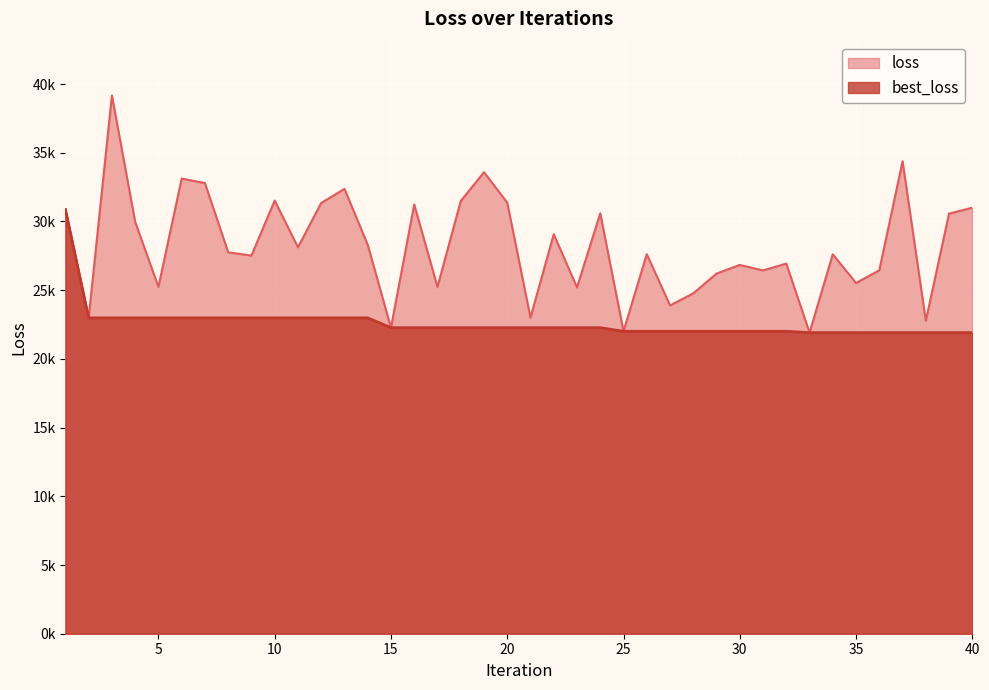

Reading left to right, list all the values displayed in this chart.

loss: 30869.2	22982.1	39165.2	29966.4	25244.1	33118.6	32790.5	27753.3	27518.0	31520.9	28117.8	31342.0	32370.7	28302.7	22268.8	31235.5	25231.8	31484.6	33582.6	31370.9	23004.6	29070.8	25202.7	30592.6	22005.4	27622.0	23887.0	24764.5	26205.3	26835.9	26437.0	26931.1	21909.2	27610.0	25518.9	26445.8	34380.4	22776.7	30570.3	31000.5
best_loss: 30869.2	22982.1	22982.1	22982.1	22982.1	22982.1	22982.1	22982.1	22982.1	22982.1	22982.1	22982.1	22982.1	22982.1	22268.8	22268.8	22268.8	22268.8	22268.8	22268.8	22268.8	22268.8	22268.8	22268.8	22005.4	22005.4	22005.4	22005.4	22005.4	22005.4	22005.4	22005.4	21909.2	21909.2	21909.2	21909.2	21909.2	21909.2	21909.2	21909.2